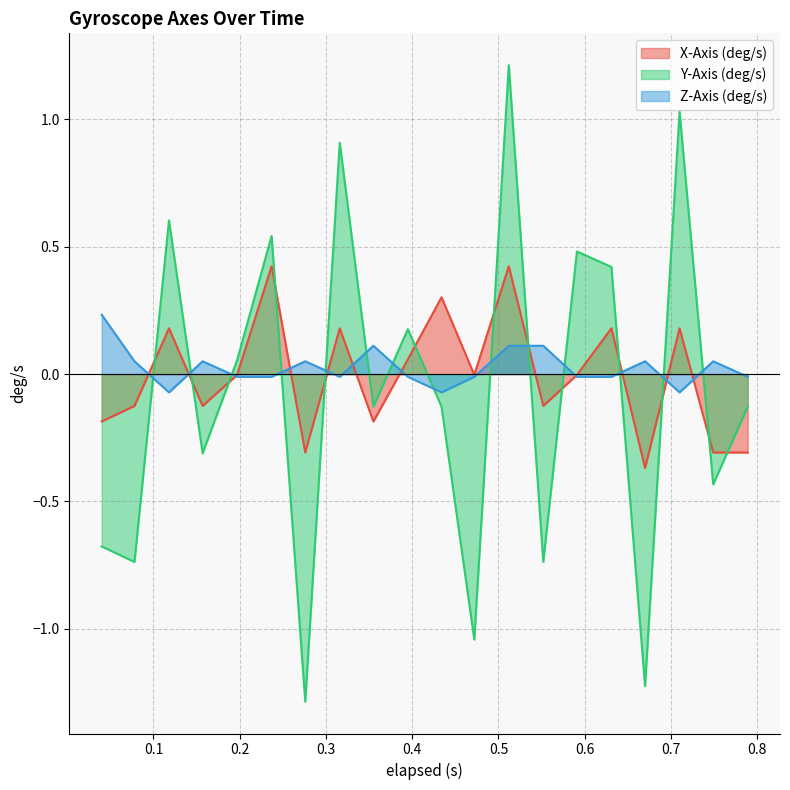

Between which two adjacent categories do Z-Axis (deg/s) and Y-Axis (deg/s) first intersect?

0.078 and 0.118